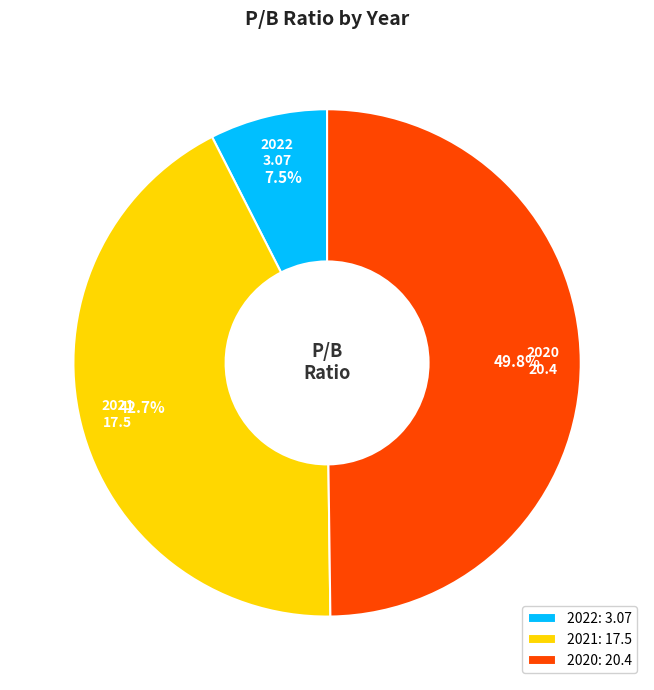

Rank the categories by value from lowest to highest.

2022, 2021, 2020